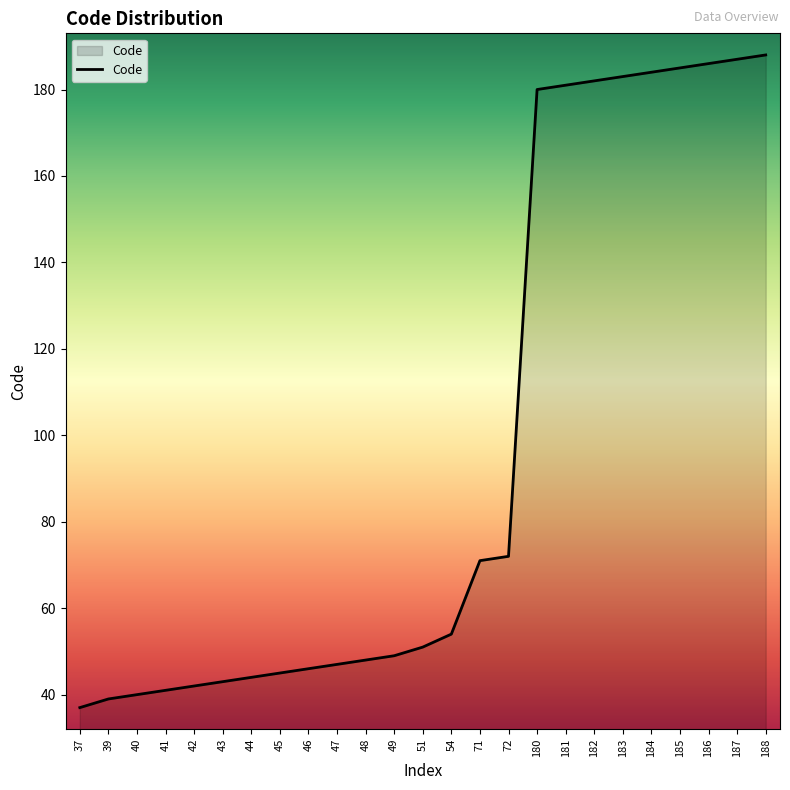

Where is the data nearest to the value 112?

72